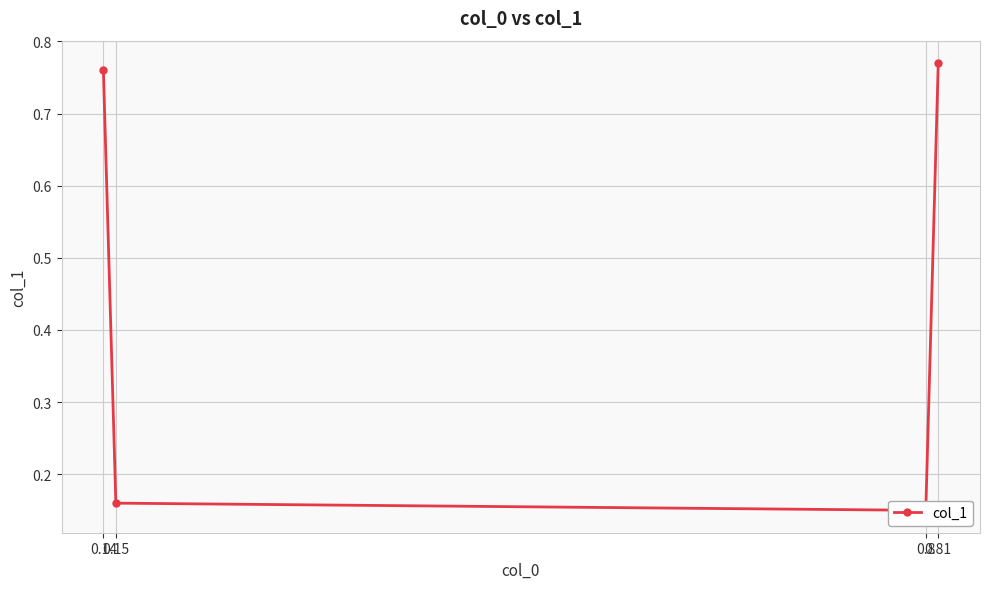

Where is the first local minimum?

0.8